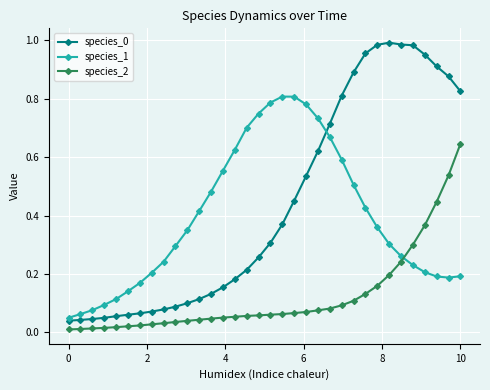

True or false: species_2 and species_0 intersect in this chart.

False